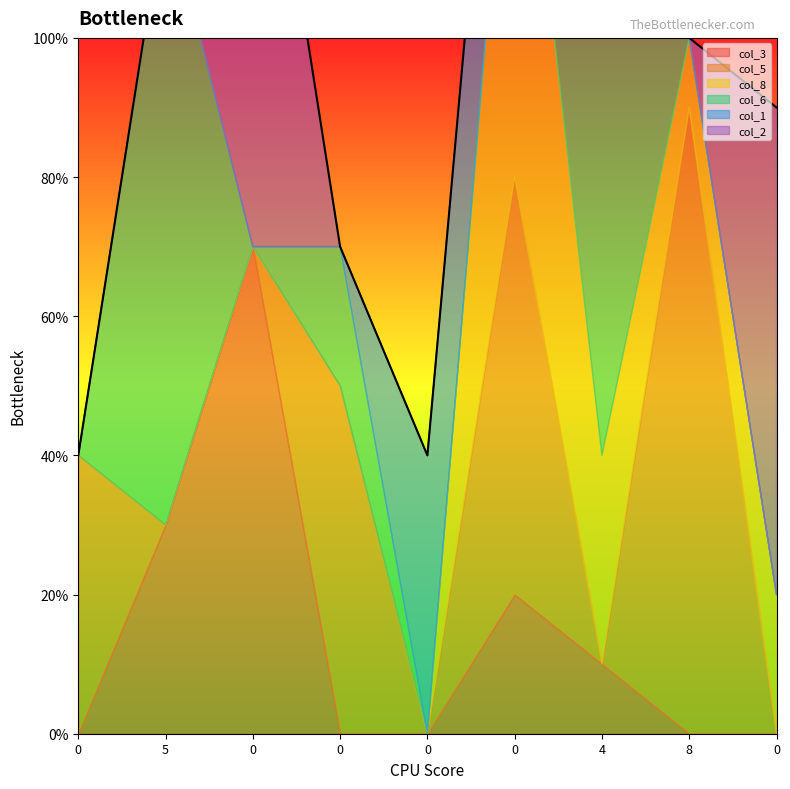

Where do col_5 and col_8 first cross each other?

4 and 8